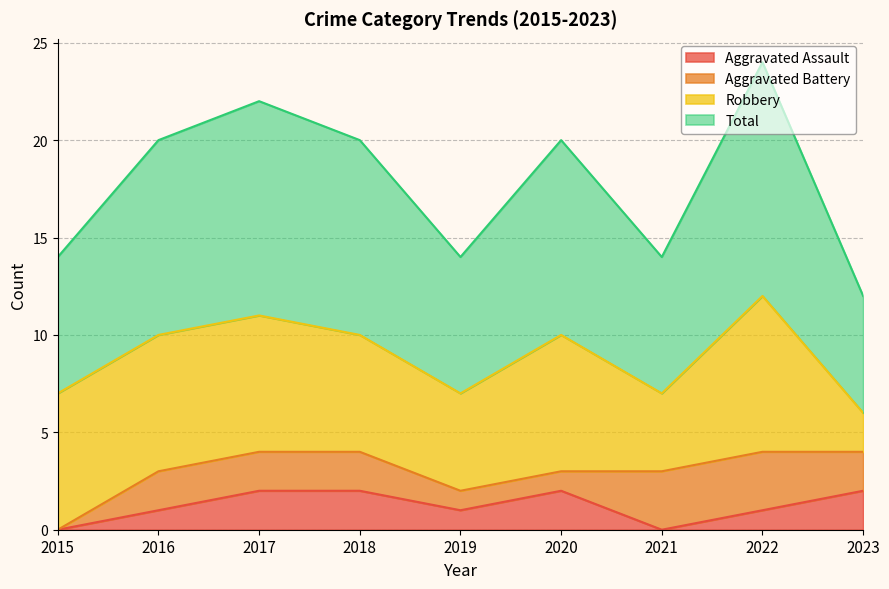

True or false: Aggravated Assault and Total intersect in this chart.

False